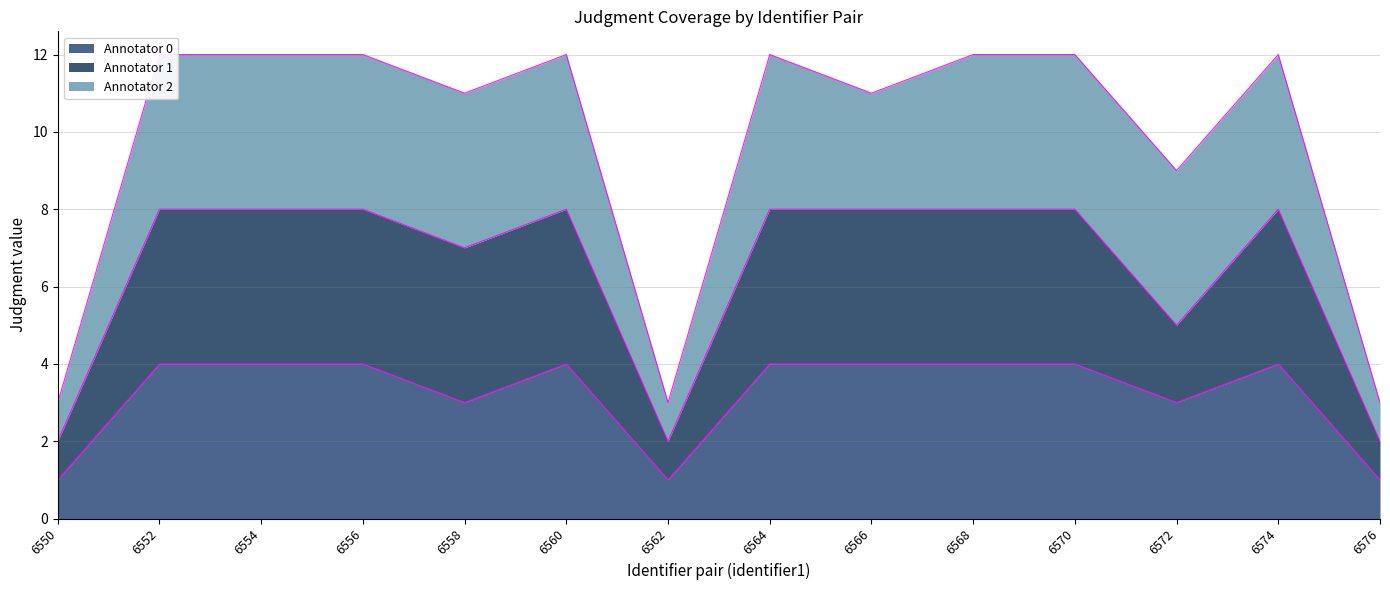

Is it true that Annotator 0 equals 7 at 6564?

False